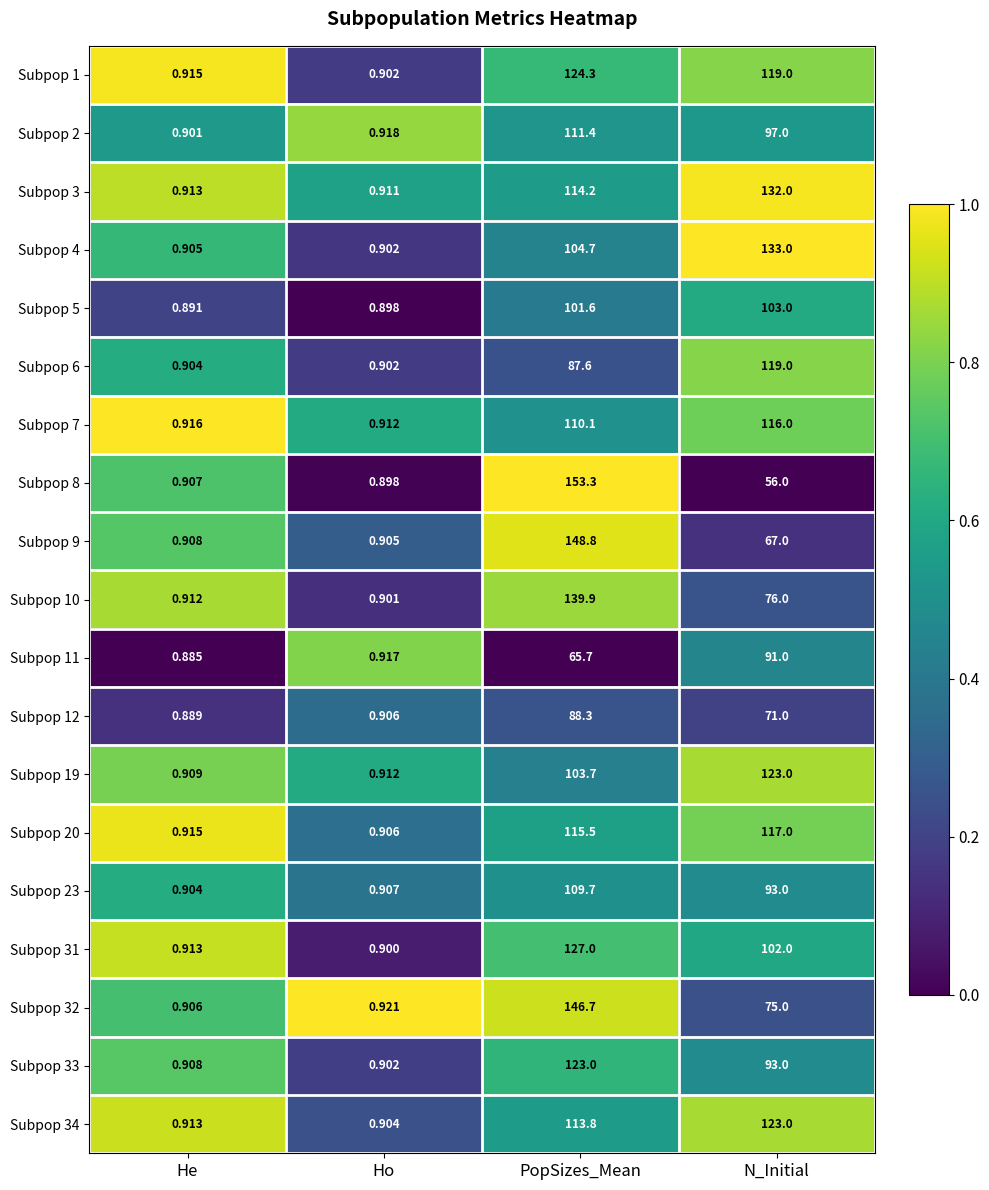

Where does the Subpop 2 series first go above 97?

PopSizes_Mean